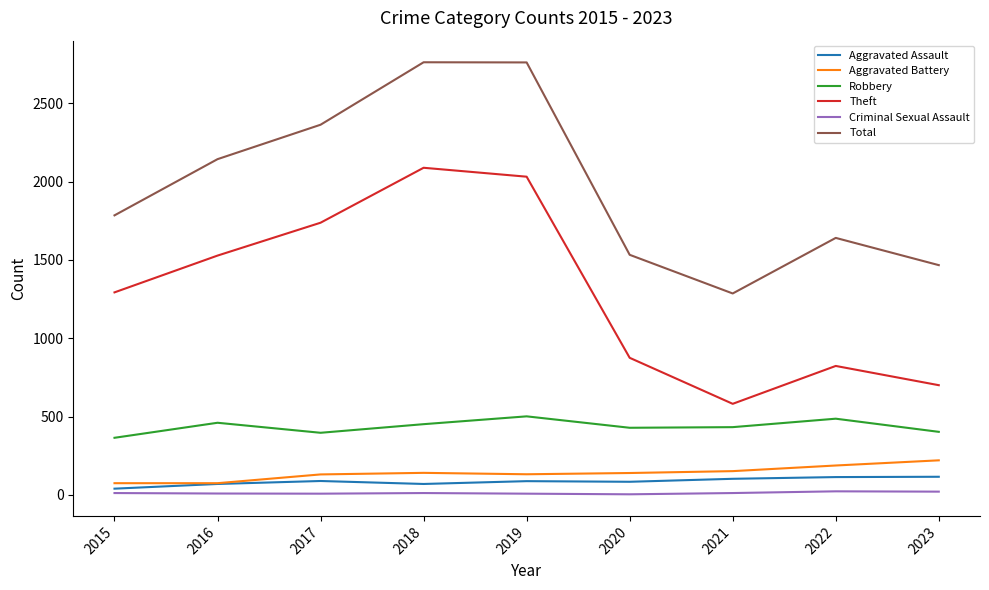

The Robbery series shows 451 at 2018. True or false?

True